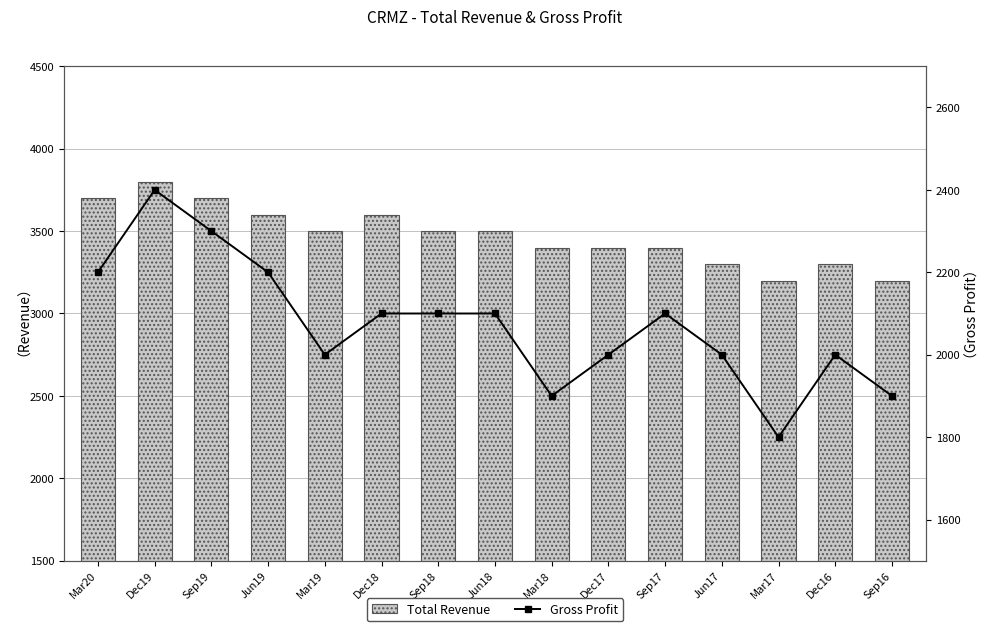

What is the total value across all series at Jun19?

5800